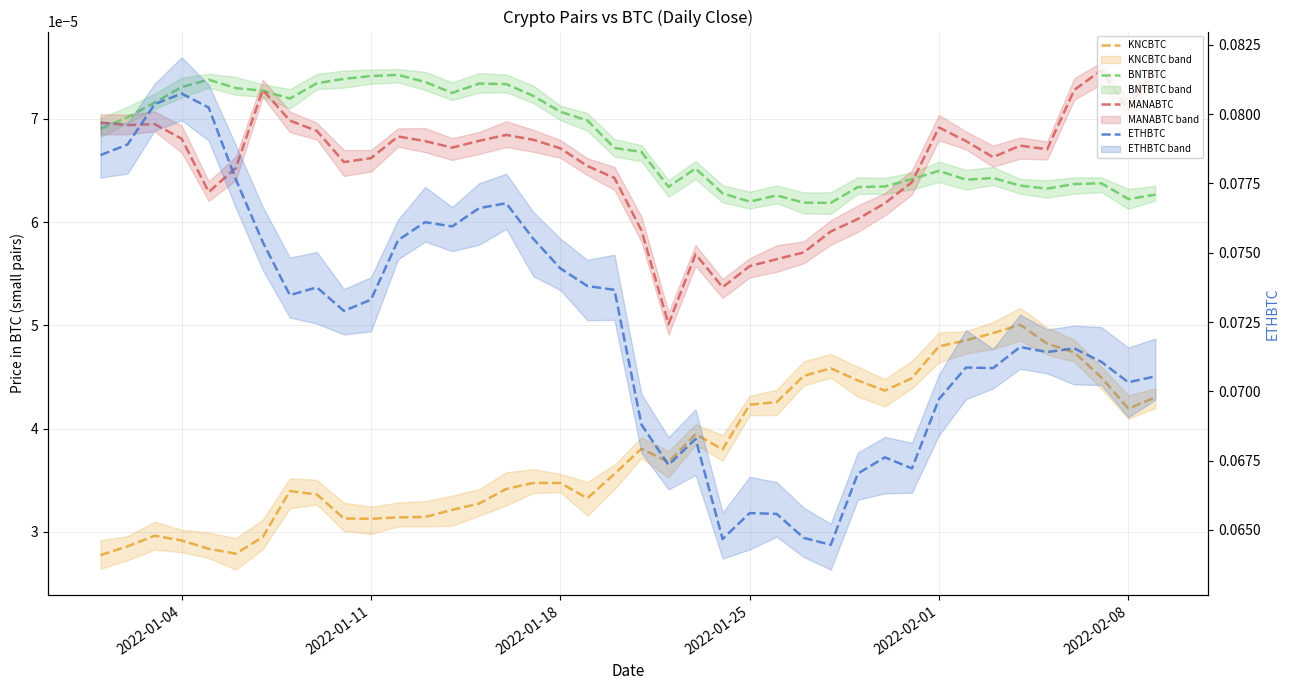

Between 31 and 11, which is larger?

31